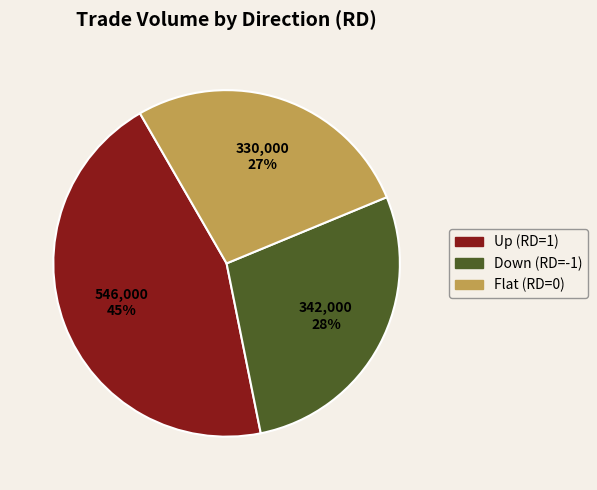

To the nearest percent, what is the difference between the largest and smallest slice percentages?

18%